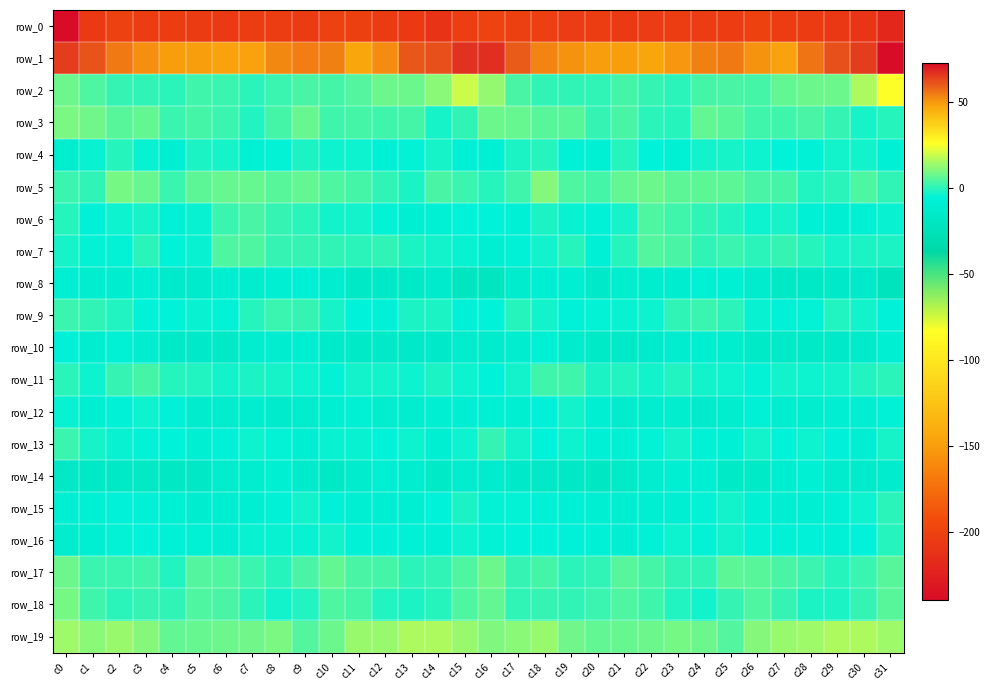

Where is row_10 nearest to the value -10?

c1